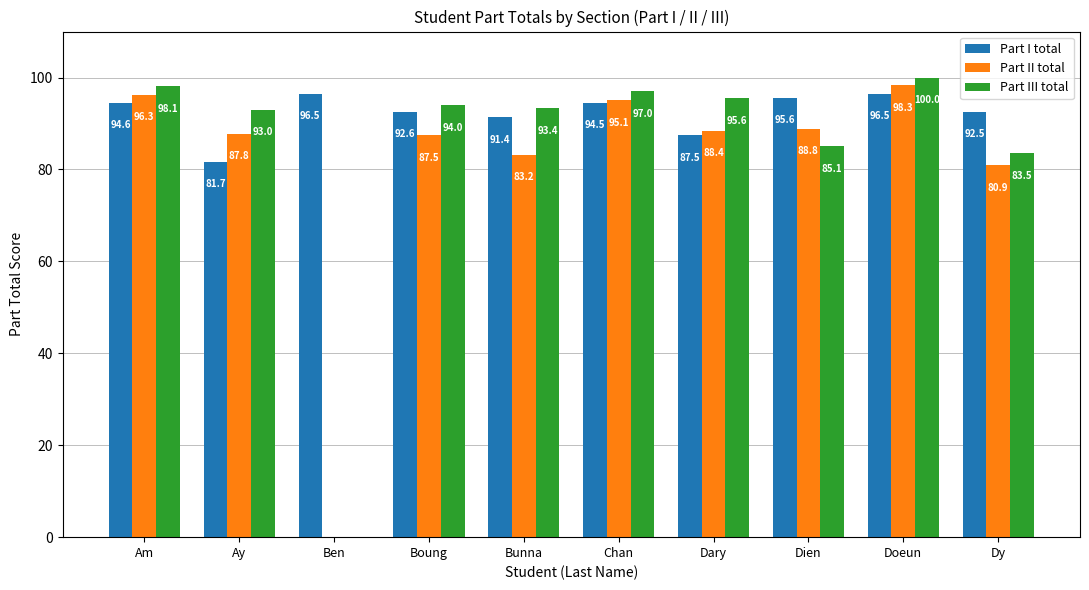

Which category has the highest value across all series?

Doeun